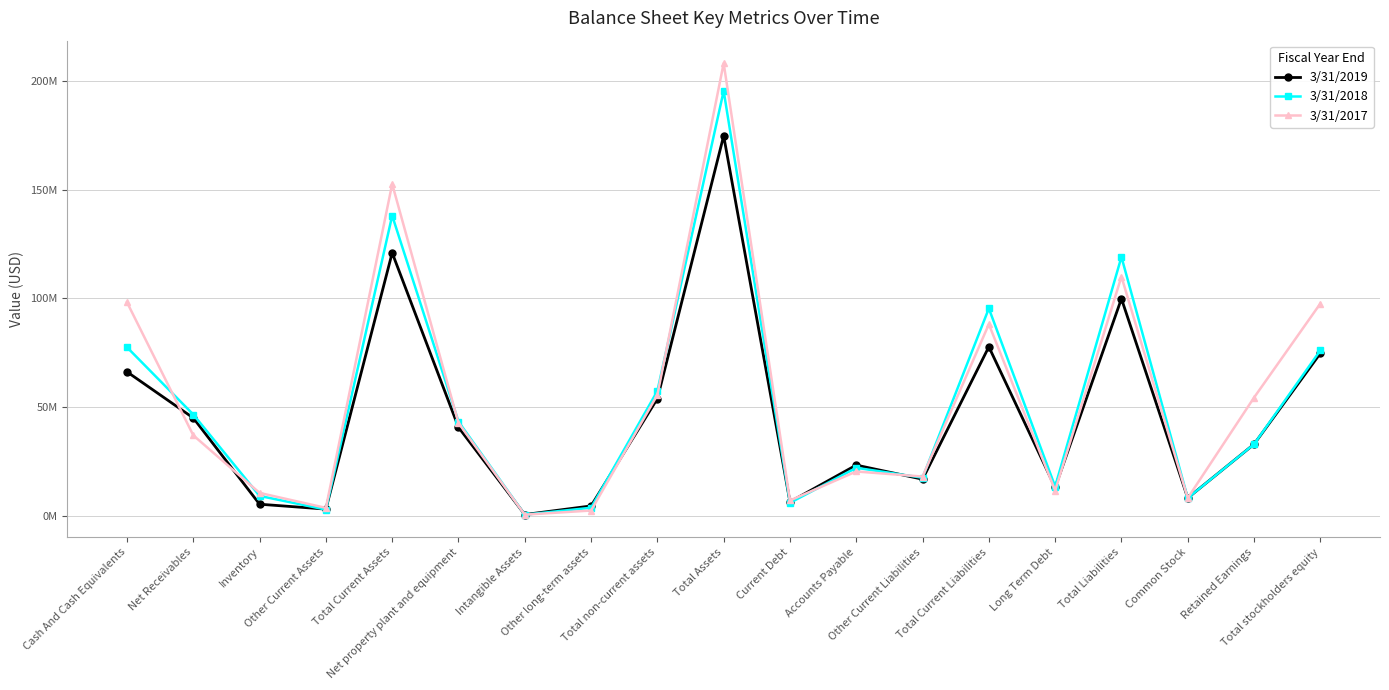

Where does the 3/31/2017 series first go above 36966000?

Cash And Cash Equivalents